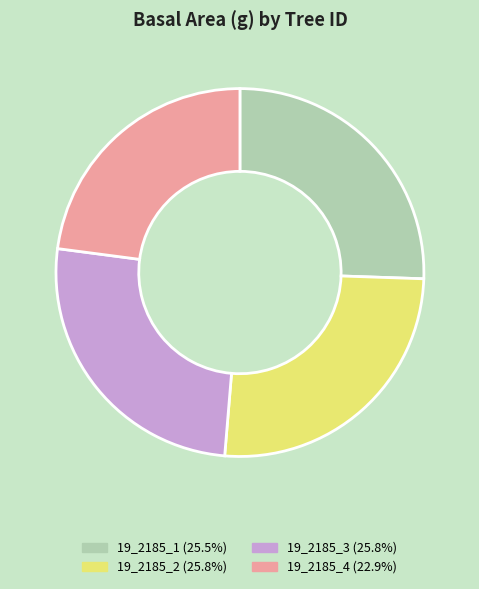

Which slice is the smallest?

19_2185_4